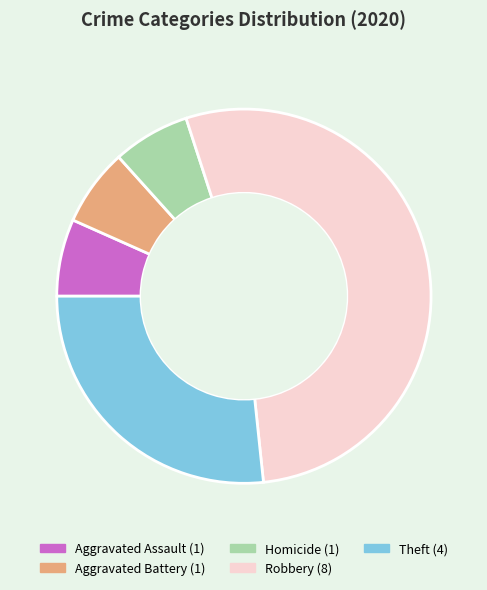

How many segments does this pie chart have?

5